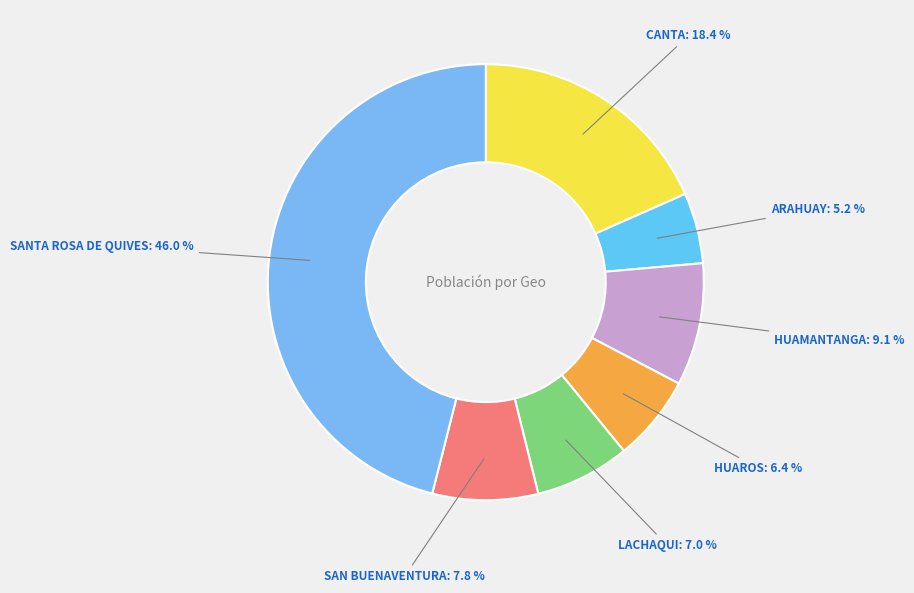

To the nearest percent, what is the difference between the ARAHUAY and HUAROS slice percentages?

1%